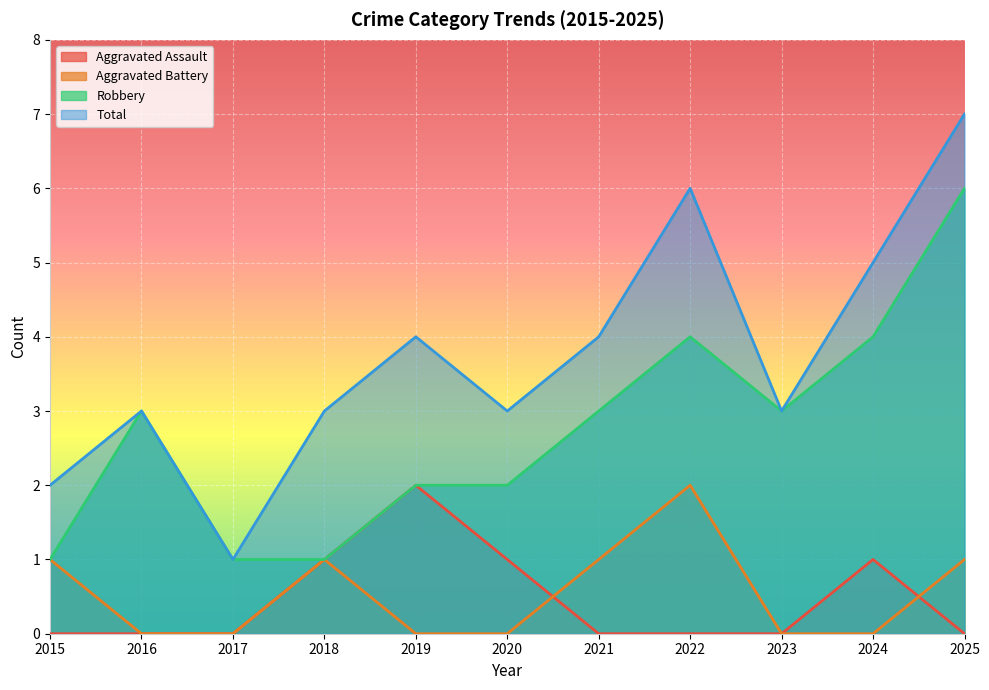

The value of Aggravated Battery at 2016 is 0. True or false?

True